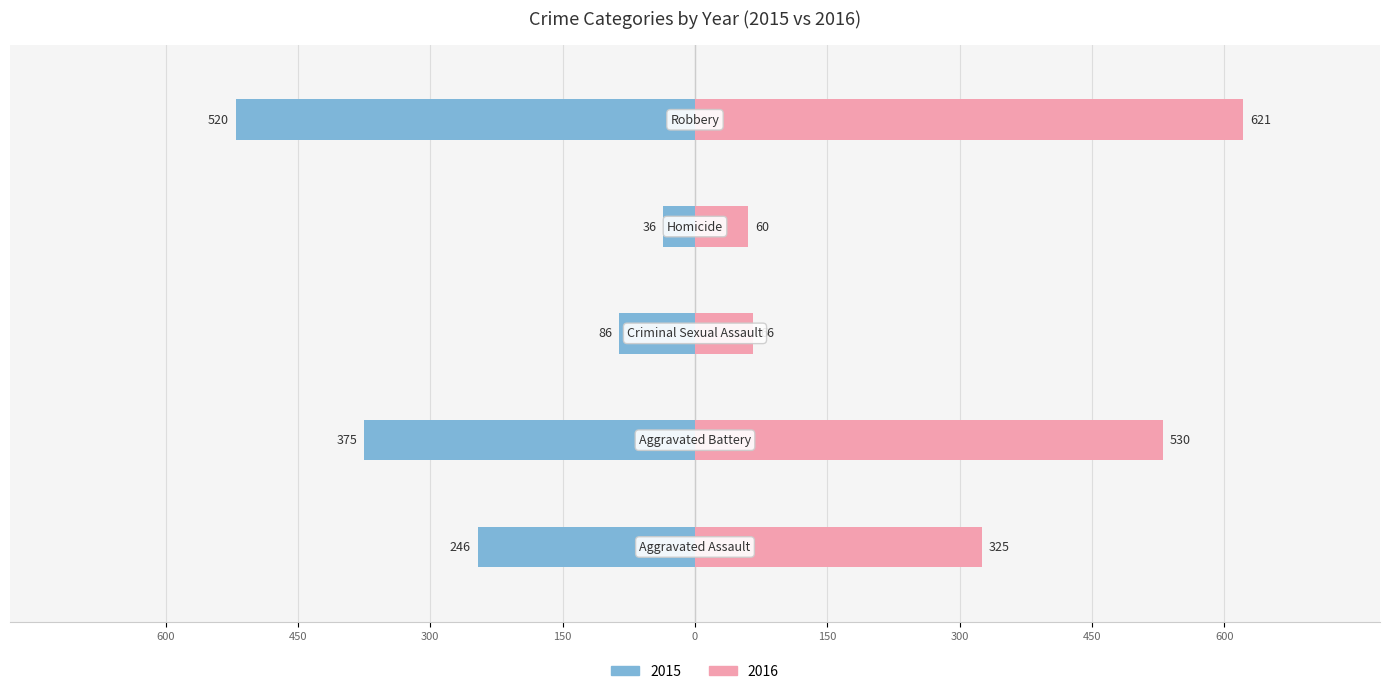

What is the maximum value shown in the chart?

621